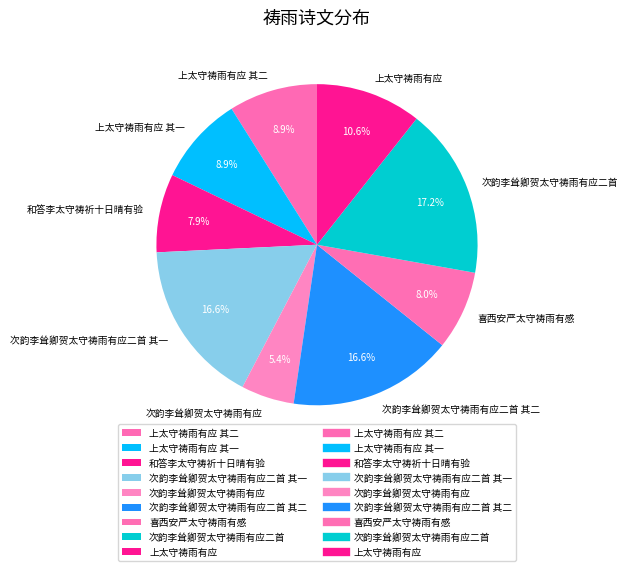

True or false: 次韵李耸卿贺太守祷雨有应二首 accounts for 23% of the total.

False